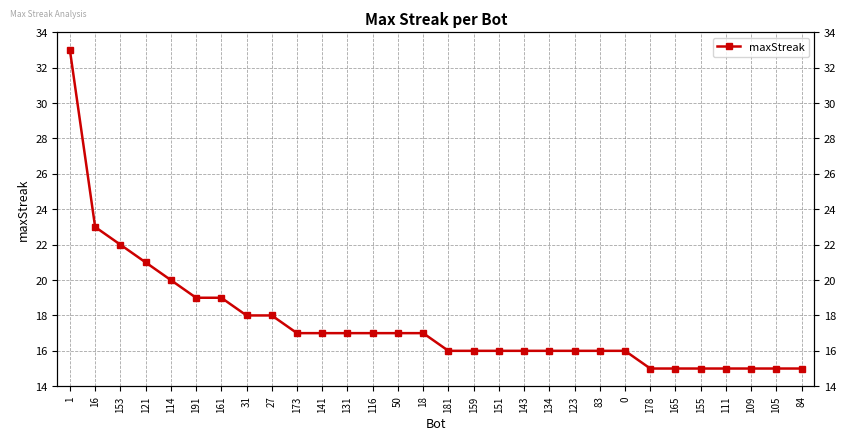

At which category does the chart reach its peak across all series?

1